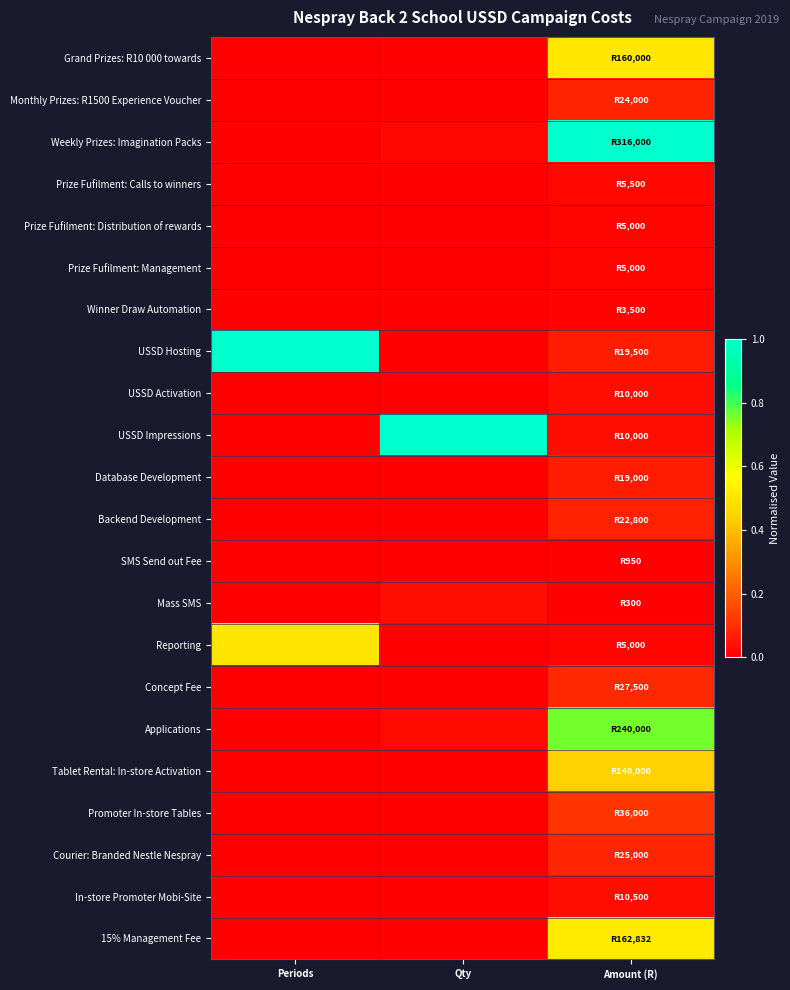

Which series has the widest spread of values?

Weekly Prizes: Imagination Packs